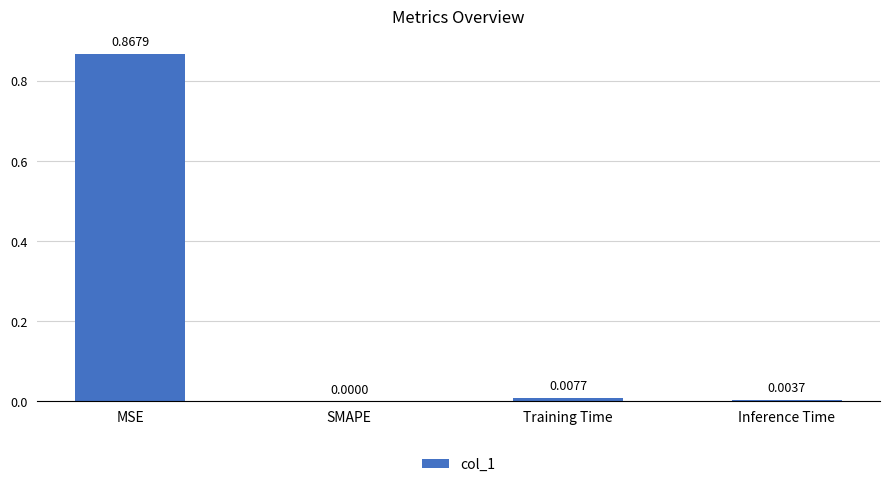

Between Training Time and MSE, which is larger?

MSE